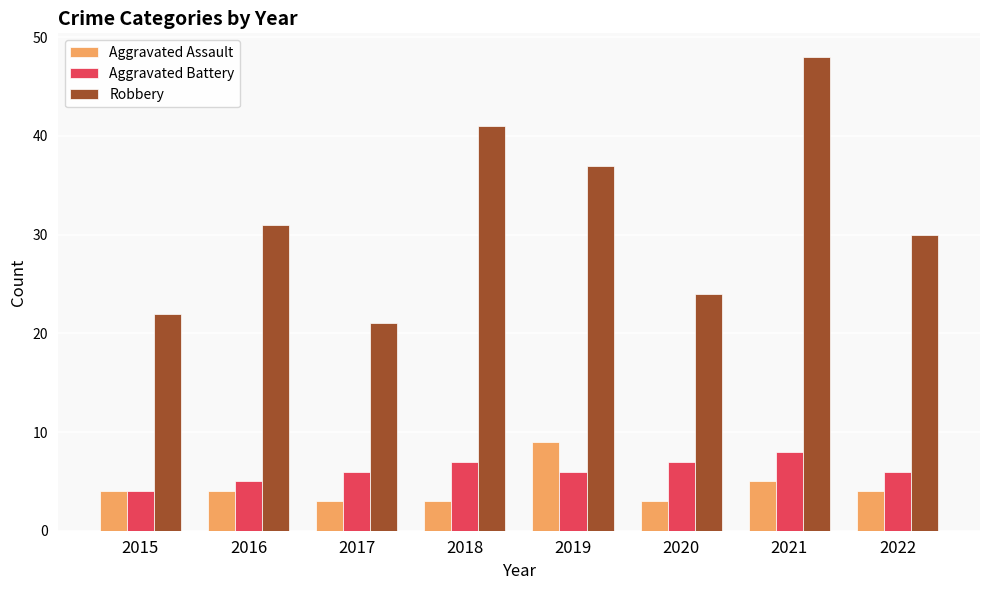

Where is Aggravated Assault nearest to the value 6?

2021